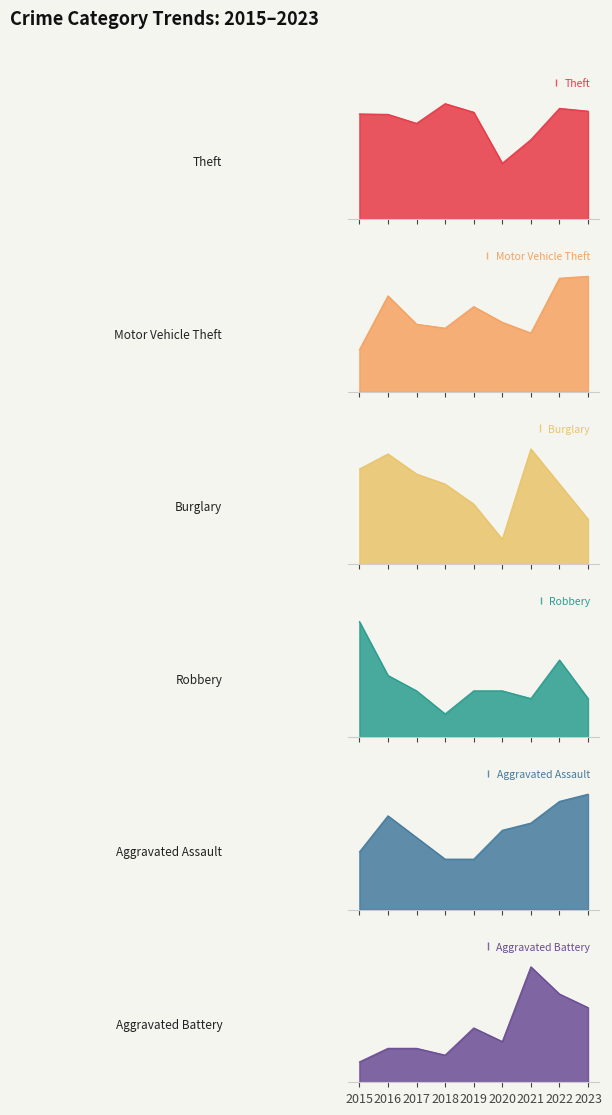

Where is Burglary nearest to the value 14?

2018